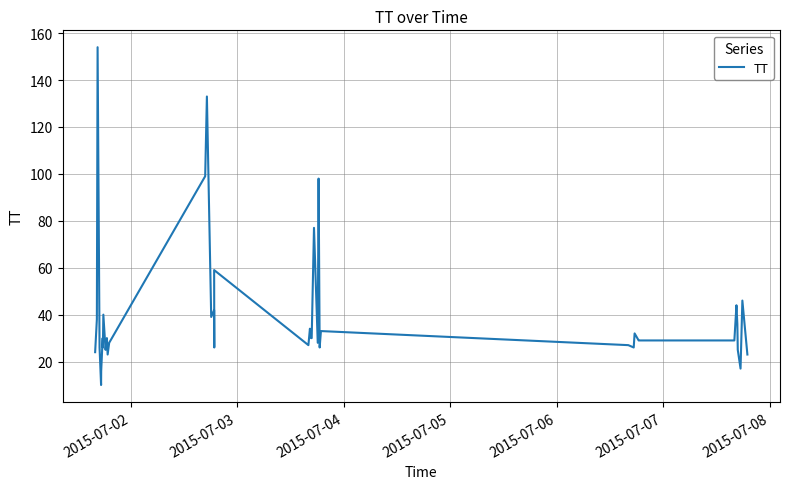

What is the difference between the maximum and second lowest values?

138